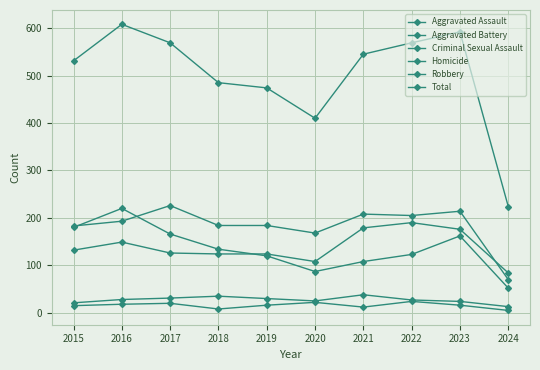

How many series are shown in this chart?

6